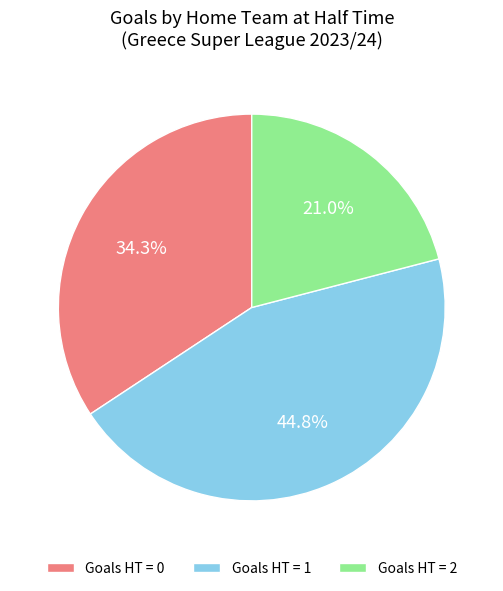

How many slices are in this pie chart?

3